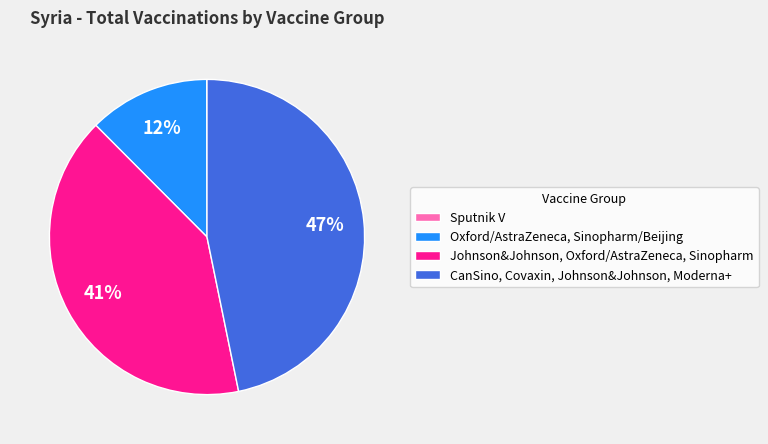

What is the largest slice in the pie chart?

CanSino, Covaxin, Johnson&Johnson, Moderna+